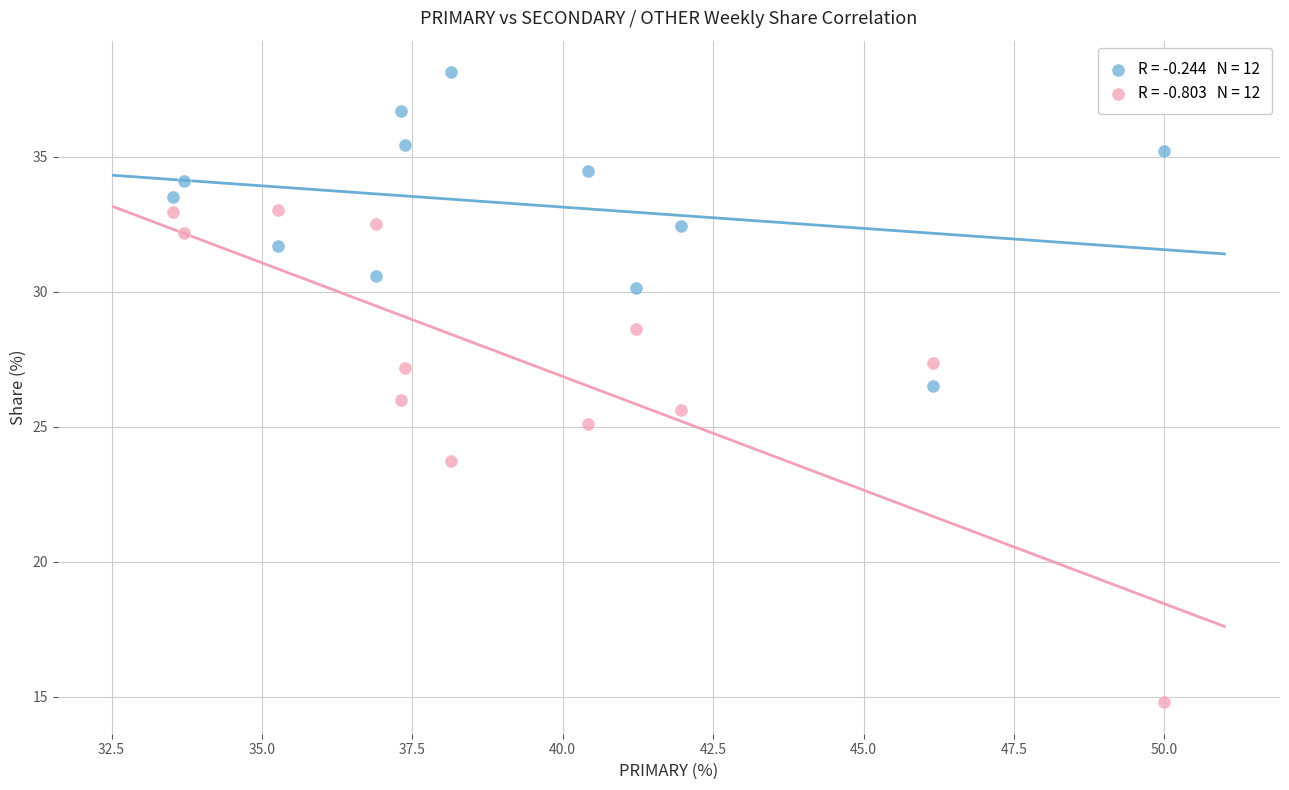

Across all data points, what is the range of X values (max minus min)?

16.5